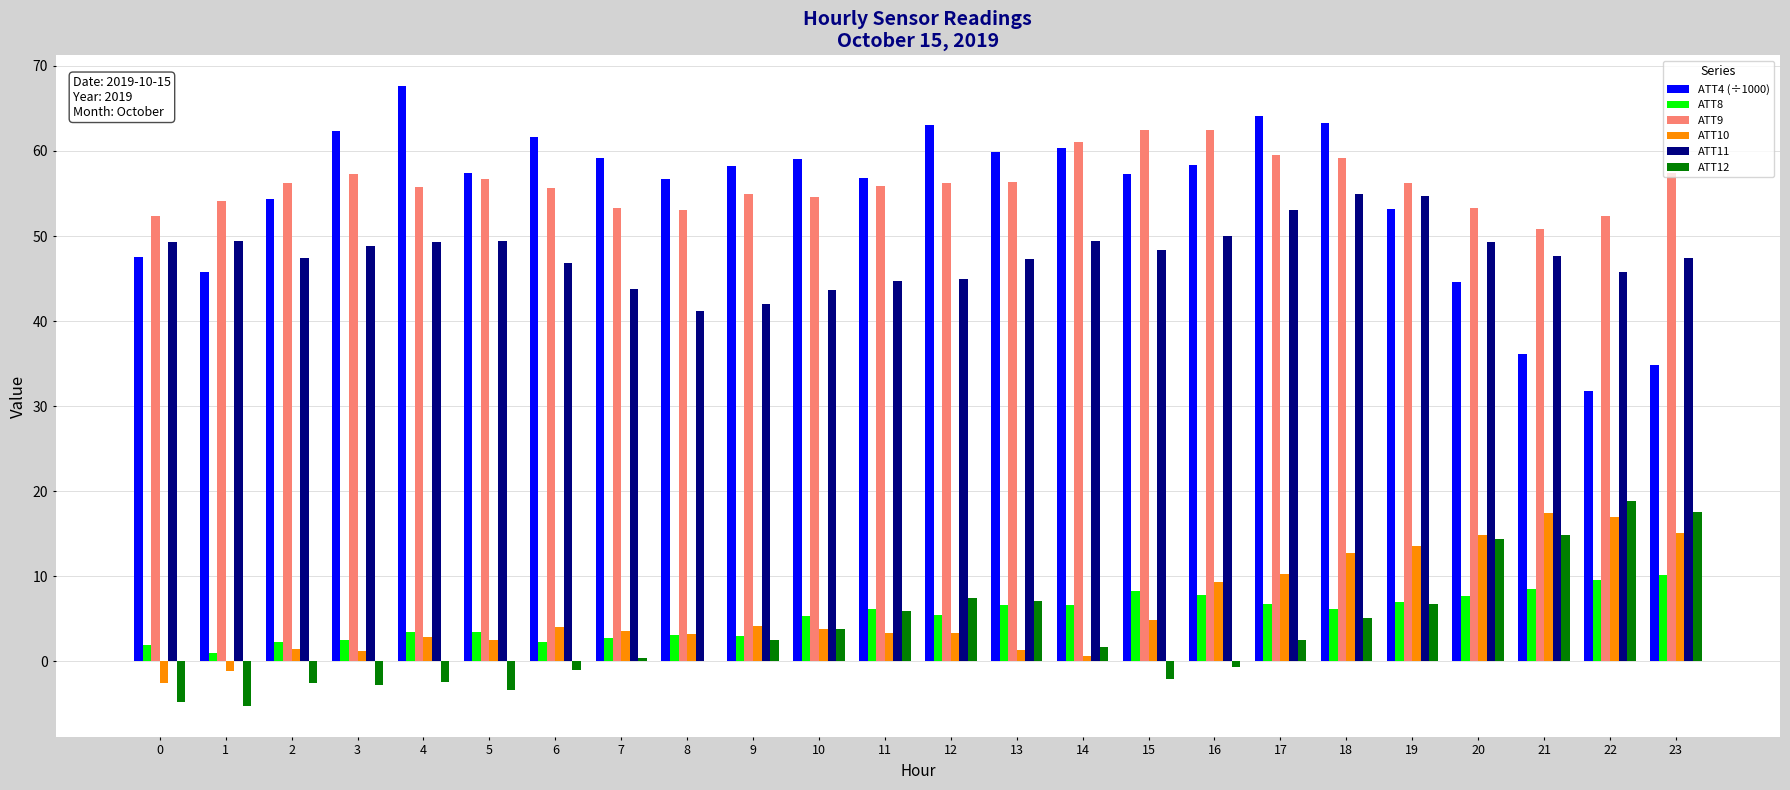

What is the greatest value displayed?

67.6